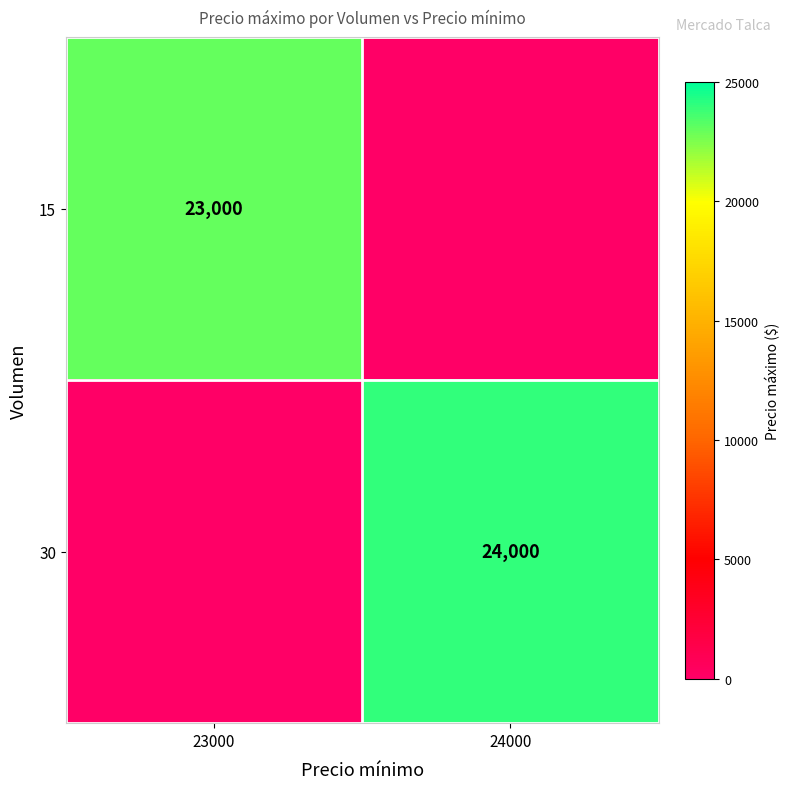

The value of 15 at 23000 is 39177. True or false?

False